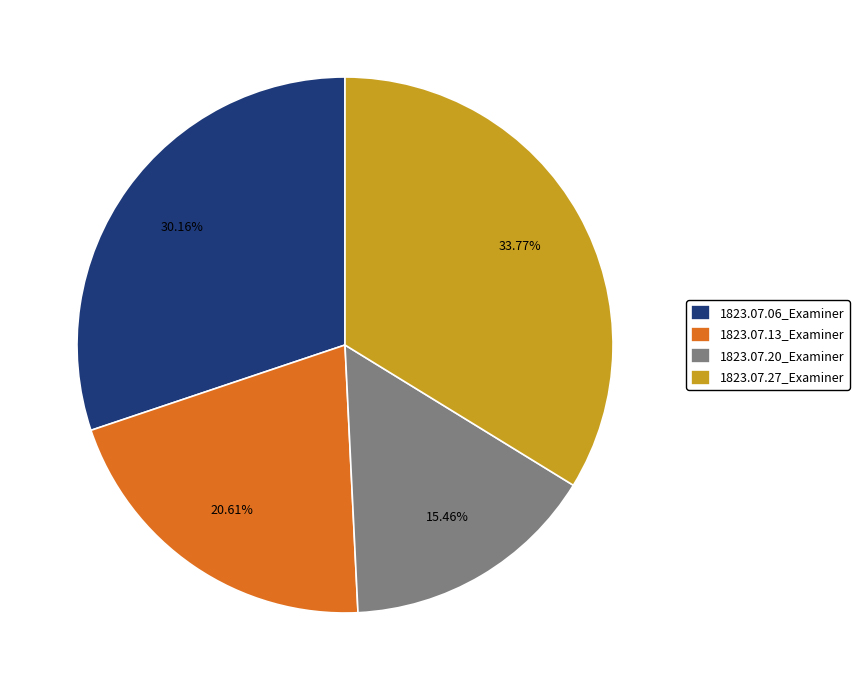

Between 1823.07.27_Examiner and 1823.07.13_Examiner, which is larger?

1823.07.27_Examiner